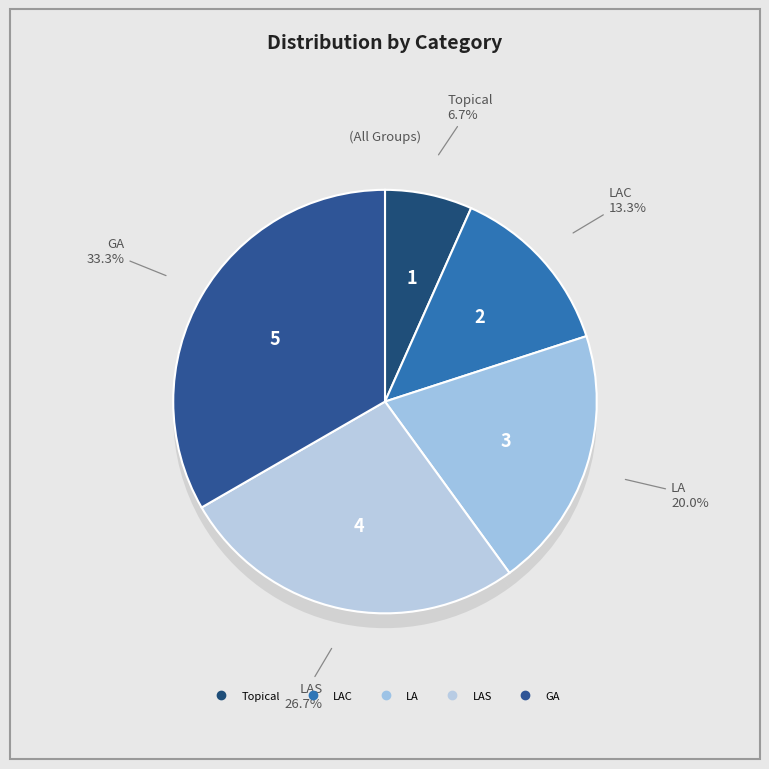

What is the change in value from LA to LAS?

+1